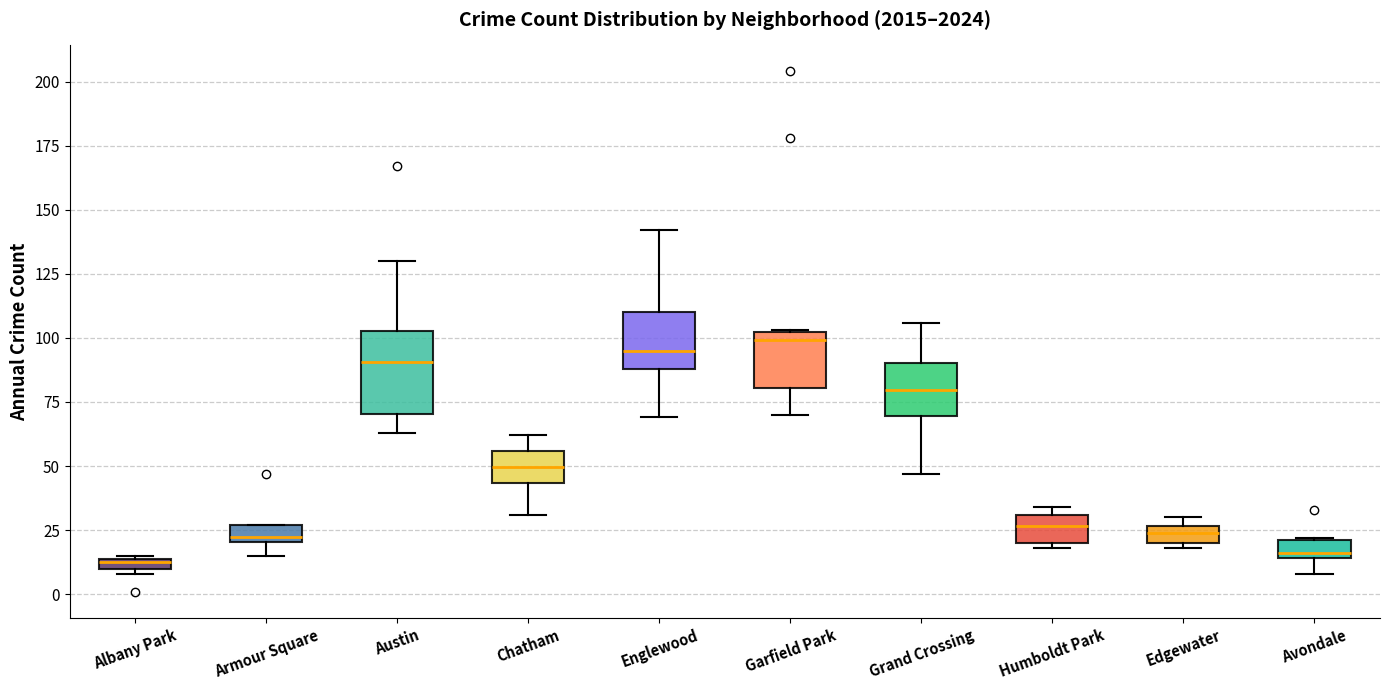

Where is the upper edge of the box for Albany Park on the y-axis? The values are not printed on the chart, so give them approximately, as read against the axis.

15